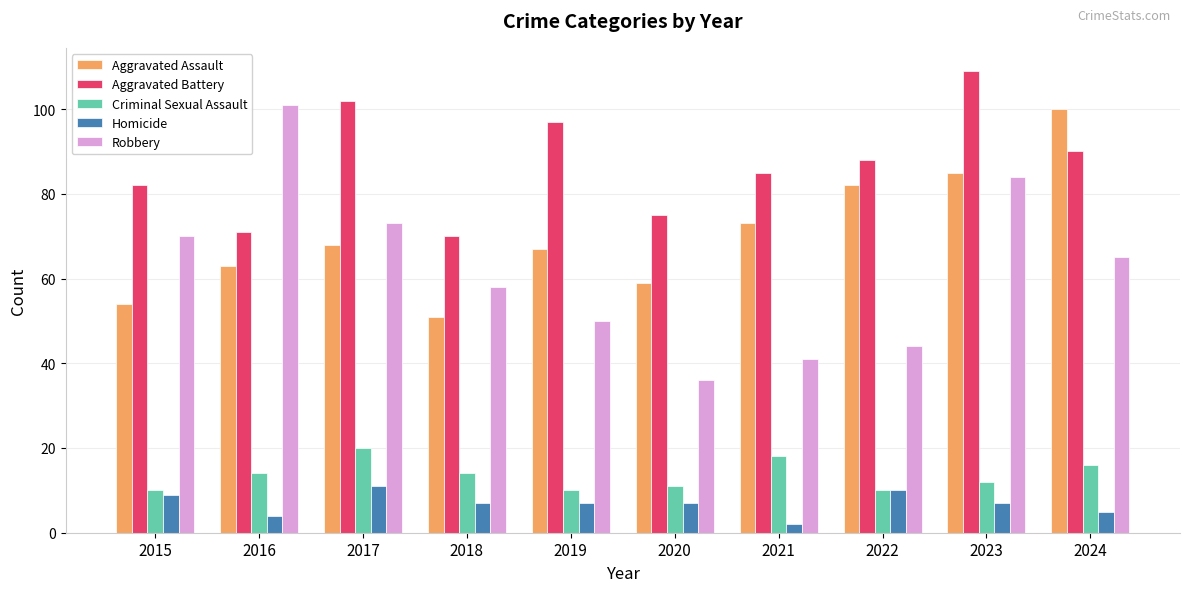

Reading left to right, what are all the values shown in this chart?

Aggravated Assault: 2015=54	2016=63	2017=68	2018=51	2019=67	2020=59	2021=73	2022=82	2023=85	2024=100
Aggravated Battery: 2015=82	2016=71	2017=102	2018=70	2019=97	2020=75	2021=85	2022=88	2023=109	2024=90
Criminal Sexual Assault: 2015=10	2016=14	2017=20	2018=14	2019=10	2020=11	2021=18	2022=10	2023=12	2024=16
Homicide: 2015=9	2016=4	2017=11	2018=7	2019=7	2020=7	2021=2	2022=10	2023=7	2024=5
Robbery: 2015=70	2016=101	2017=73	2018=58	2019=50	2020=36	2021=41	2022=44	2023=84	2024=65